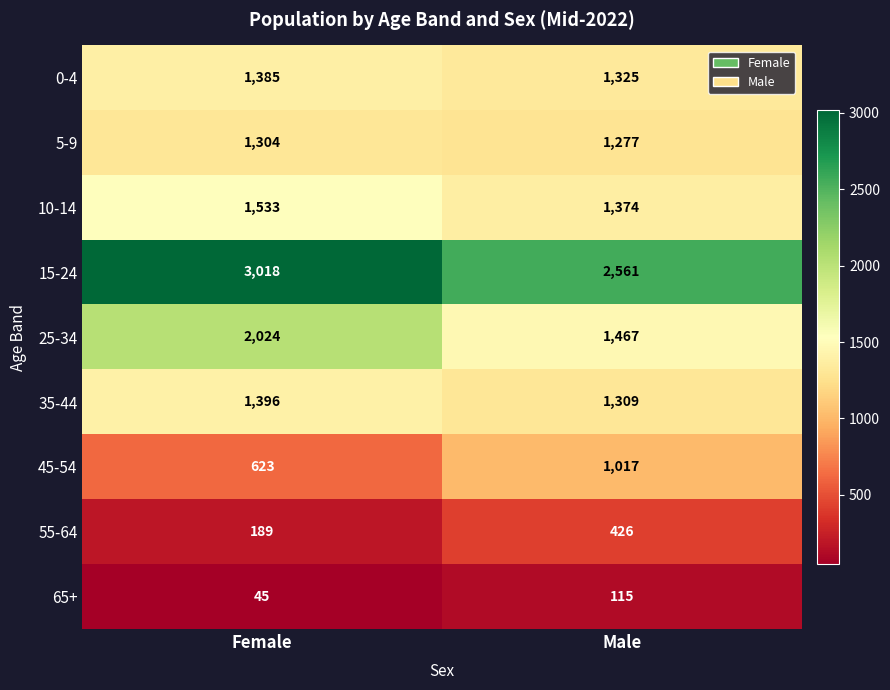

Rank the categories by 10-14 value from highest to lowest.

Female, Male